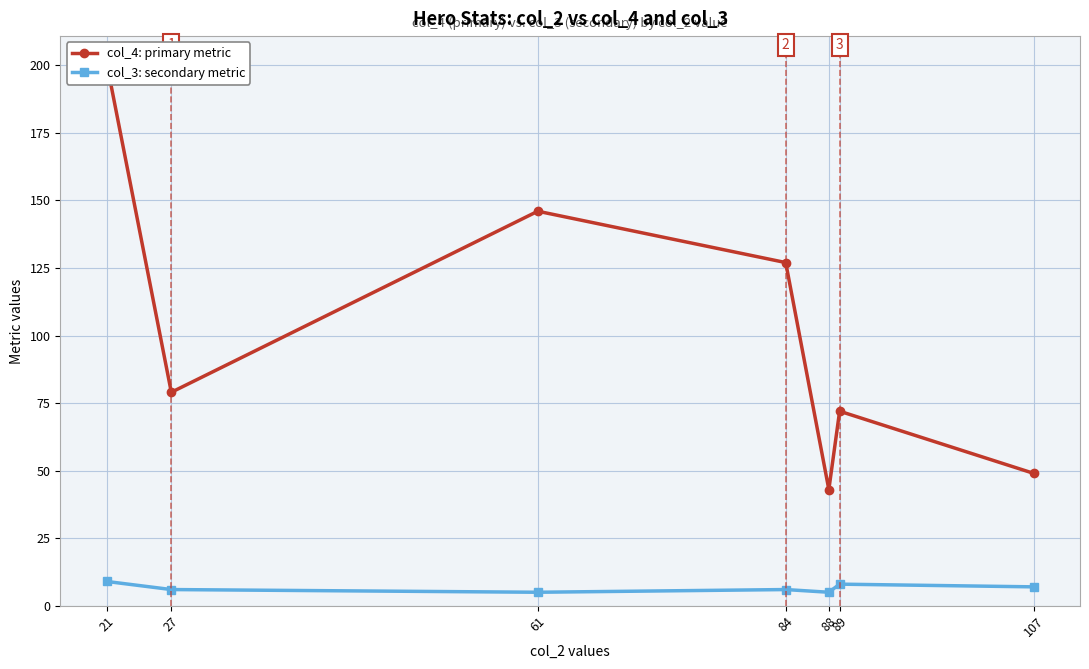

At which category is the sum across all series the highest?

21